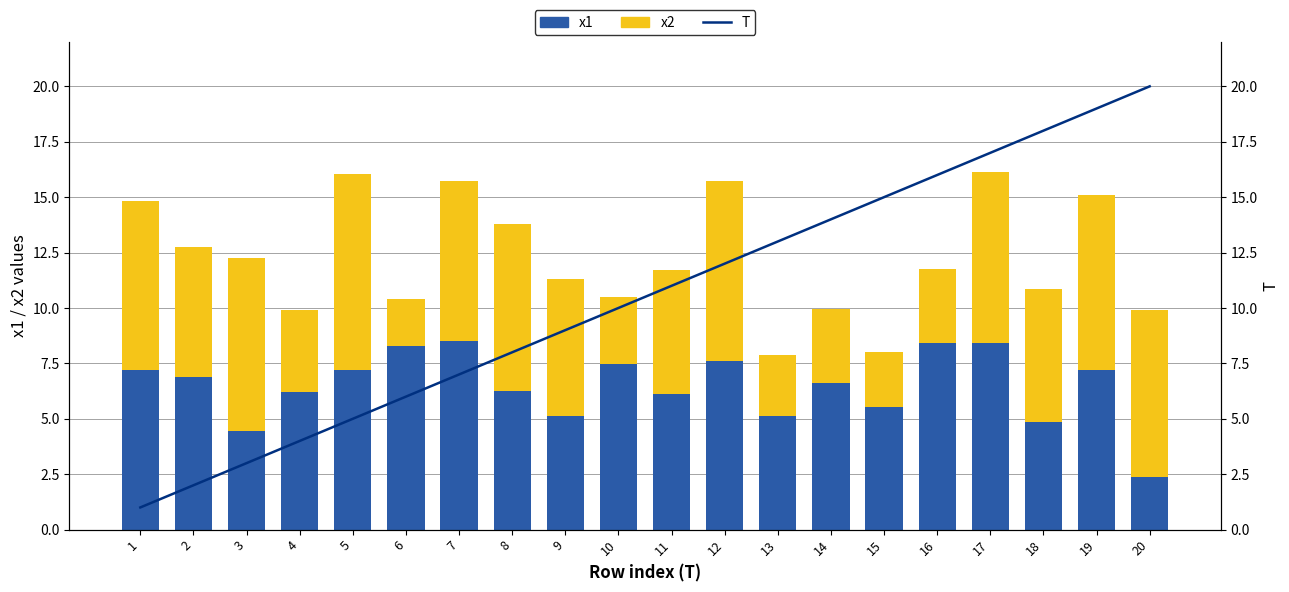

Reading left to right, what are all the values shown in this chart?

x1: 7.2	6.9	4.4	6.2	7.2	8.3	8.5	6.3	5.1	7.5	6.1	7.6	5.1	6.6	5.5	8.4	8.4	4.9	7.2	2.4
x2: 7.6	5.9	7.8	3.7	8.8	2.1	7.2	7.5	6.2	3.0	5.6	8.1	2.8	3.3	2.5	3.4	7.7	6.0	7.9	7.6
T: 1.0	2.0	3.0	4.0	5.0	6.0	7.0	8.0	9.0	10.0	11.0	12.0	13.0	14.0	15.0	16.0	17.0	18.0	19.0	20.0